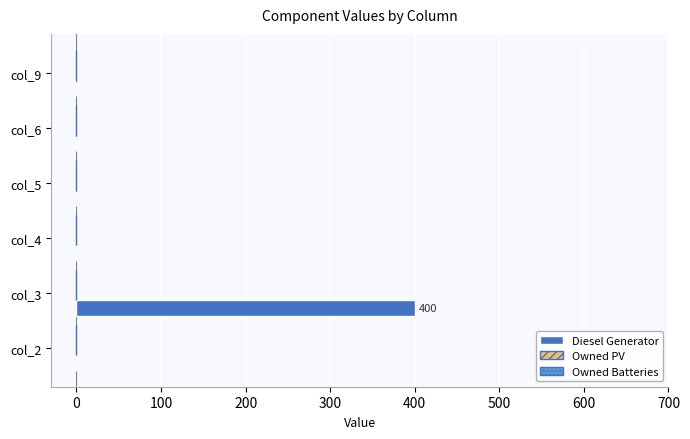

What is the maximum value shown in the chart?

400